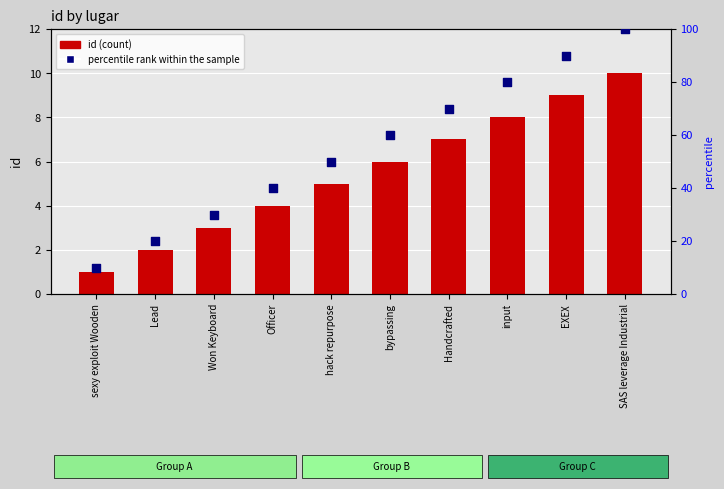

What are all the series names shown in the legend?

id, percentile rank within the sample